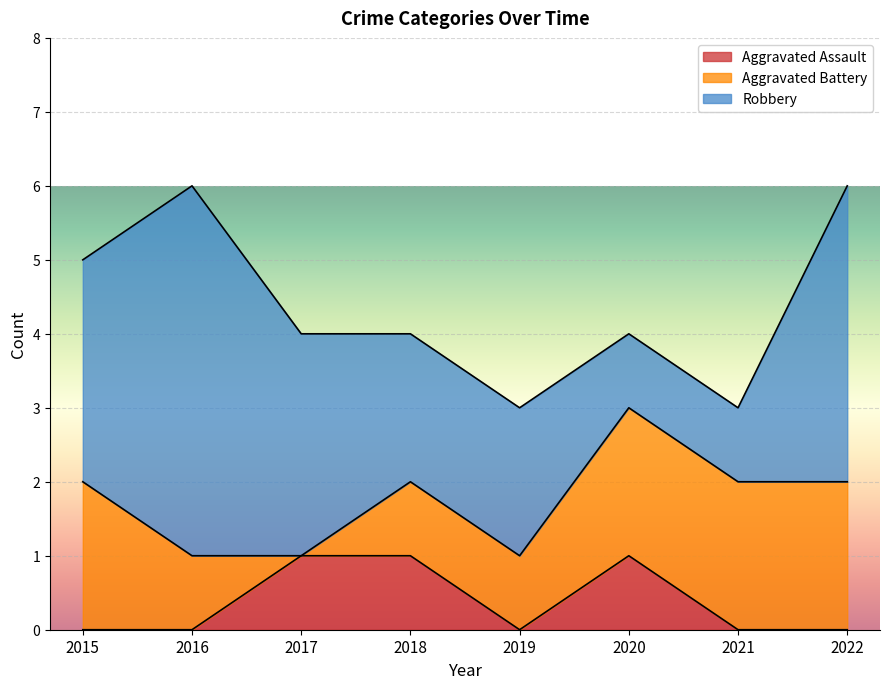

What is the sum of the Aggravated Battery values at 2017 and 2019?

1